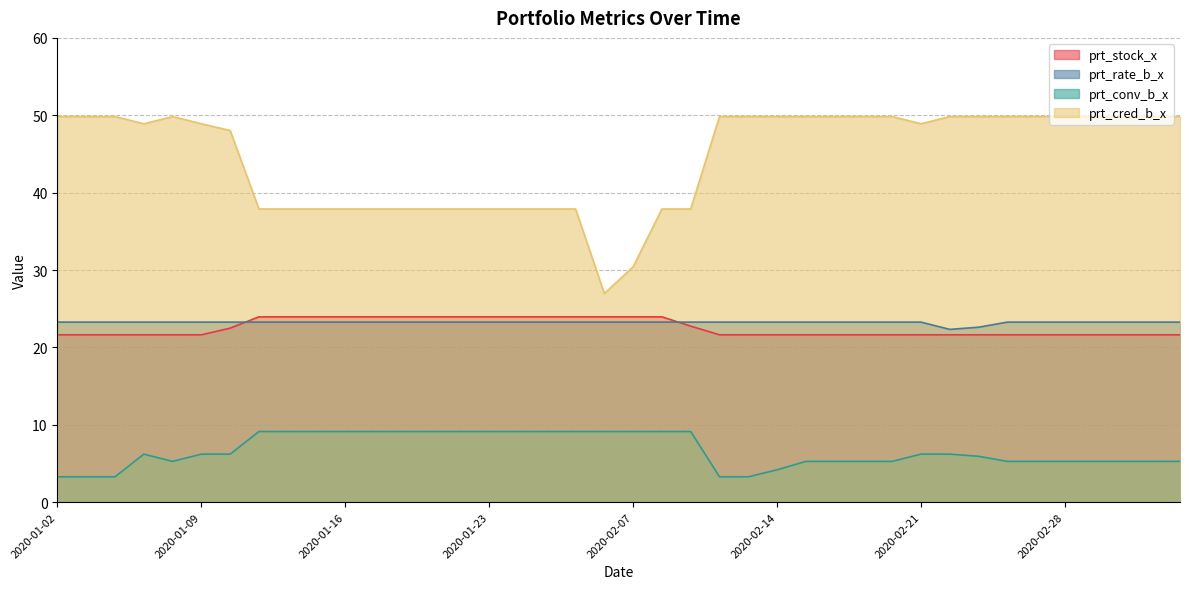

Reading left to right, what are all the values shown in this chart?

prt_stock_x: 21.6	21.6	21.6	21.6	21.6	21.6	22.5	23.9	23.9	23.9	23.9	23.9	23.9	23.9	23.9	23.9	23.9	23.9	23.9	23.9	23.9	23.9	22.8	21.6	21.6	21.6	21.6	21.6	21.6	21.6	21.6	21.6	21.6	21.6	21.6	21.6	21.6	21.6	21.6	21.6
prt_rate_b_x: 23.3	23.3	23.3	23.3	23.3	23.3	23.3	23.3	23.3	23.3	23.3	23.3	23.3	23.3	23.3	23.3	23.3	23.3	23.3	23.3	23.3	23.3	23.3	23.3	23.3	23.3	23.3	23.3	23.3	23.3	23.3	22.3	22.6	23.3	23.3	23.3	23.3	23.3	23.3	23.3
prt_conv_b_x: 3.3	3.3	3.3	6.2	5.3	6.2	6.2	9.1	9.1	9.1	9.1	9.1	9.1	9.1	9.1	9.1	9.1	9.1	9.1	9.1	9.1	9.1	9.1	3.3	3.3	4.2	5.3	5.3	5.3	5.3	6.2	6.2	5.9	5.3	5.3	5.3	5.3	5.3	5.3	5.3
prt_cred_b_x: 49.8	49.8	49.8	48.9	49.8	48.9	48.0	37.9	37.9	37.9	37.9	37.9	37.9	37.9	37.9	37.9	37.9	37.9	37.9	27.0	30.4	37.9	37.9	49.8	49.8	49.8	49.8	49.8	49.8	49.8	48.9	49.8	49.8	49.8	49.8	49.8	49.8	49.8	49.8	49.8